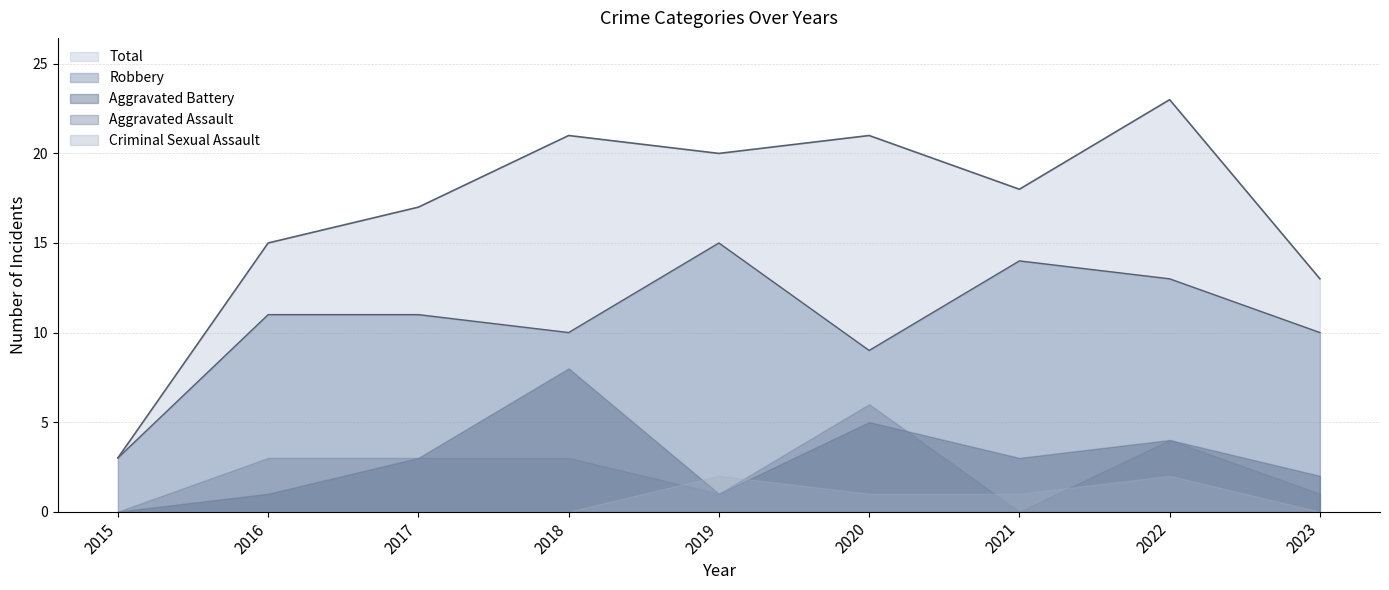

True or false: Aggravated Battery has more than 2 points higher than both neighbors.

True